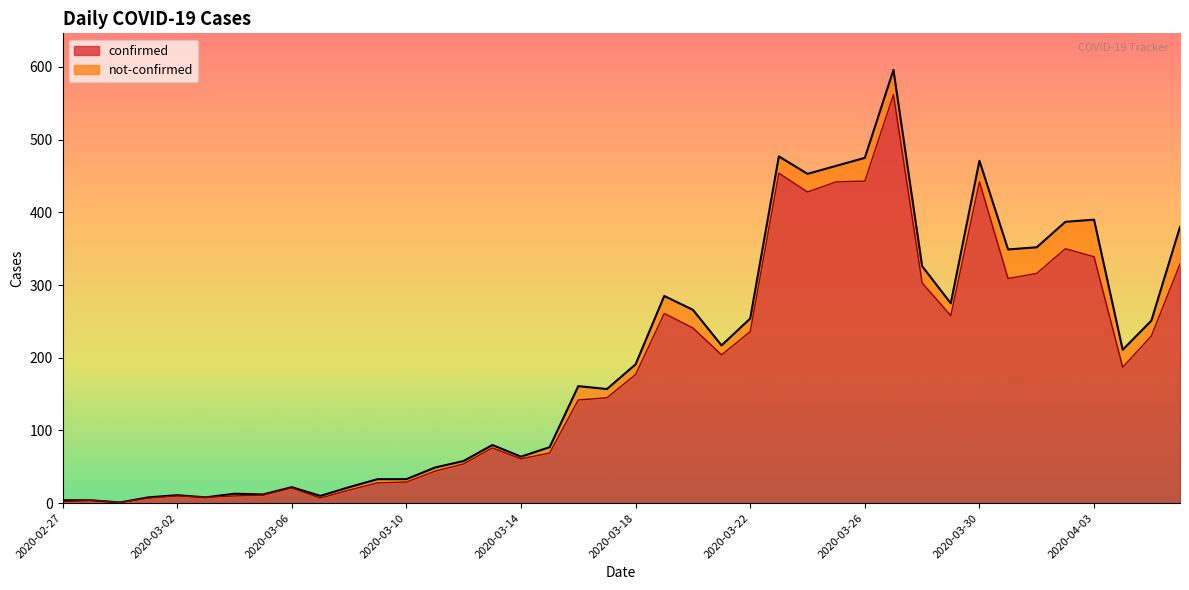

Read the value at 2020-04-01.

316